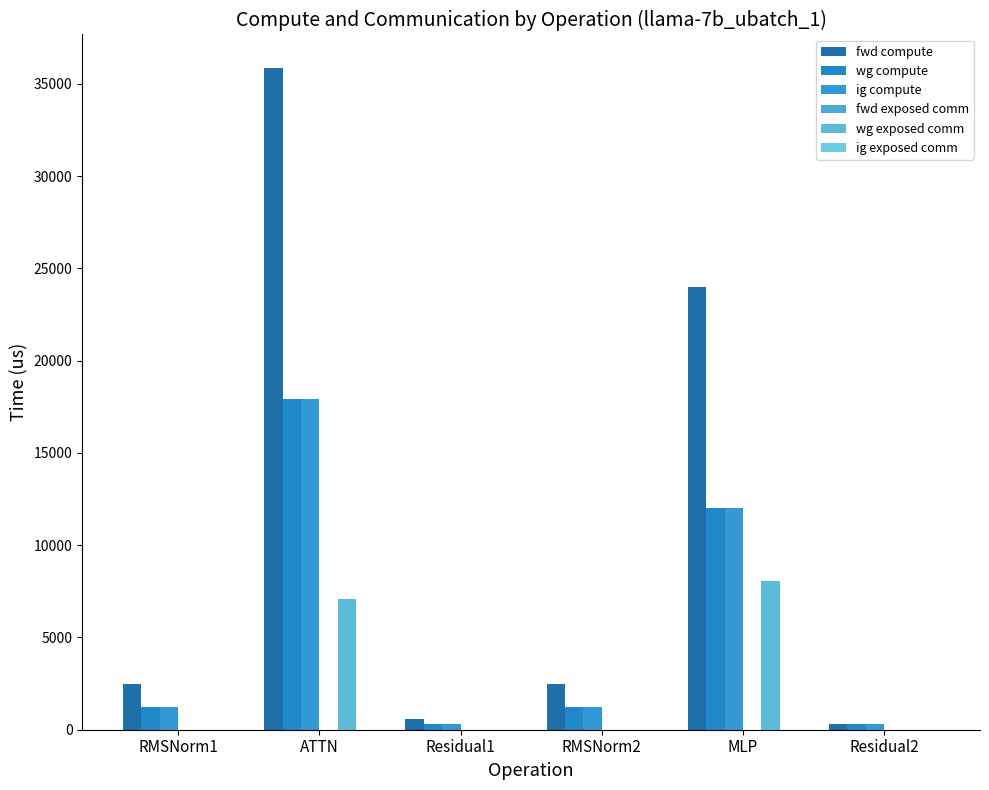

Reading left to right, what are all the values shown in this chart?

fwd compute: RMSNorm1=2488.2	ATTN=35883.1	Residual1=603.2	RMSNorm2=2488.2	MLP=24018.8	Residual2=301.6
wg compute: RMSNorm1=1244.1	ATTN=17941.6	Residual1=301.6	RMSNorm2=1244.1	MLP=12009.4	Residual2=301.6
ig compute: RMSNorm1=1244.1	ATTN=17941.6	Residual1=301.6	RMSNorm2=1244.1	MLP=12009.4	Residual2=301.6
fwd exposed comm: RMSNorm1=0.0	ATTN=0.0	Residual1=0.0	RMSNorm2=0.0	MLP=0.0	Residual2=0.0
wg exposed comm: RMSNorm1=0.0	ATTN=7069.8	Residual1=0.0	RMSNorm2=0.0	MLP=8080.5	Residual2=0.0
ig exposed comm: RMSNorm1=0.0	ATTN=0.0	Residual1=0.0	RMSNorm2=0.0	MLP=0.0	Residual2=0.0